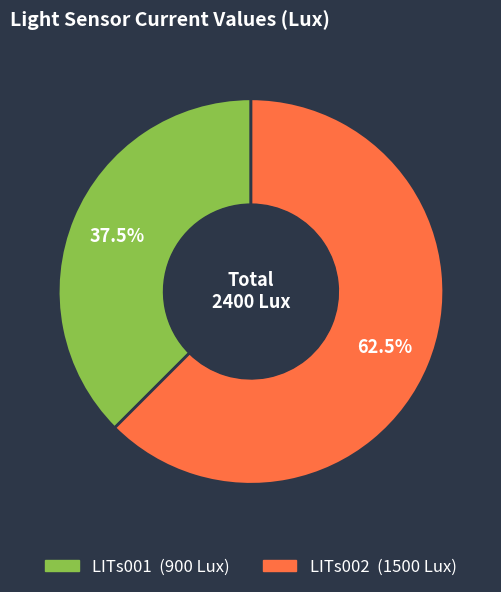

Which slice is the smallest?

LITs001